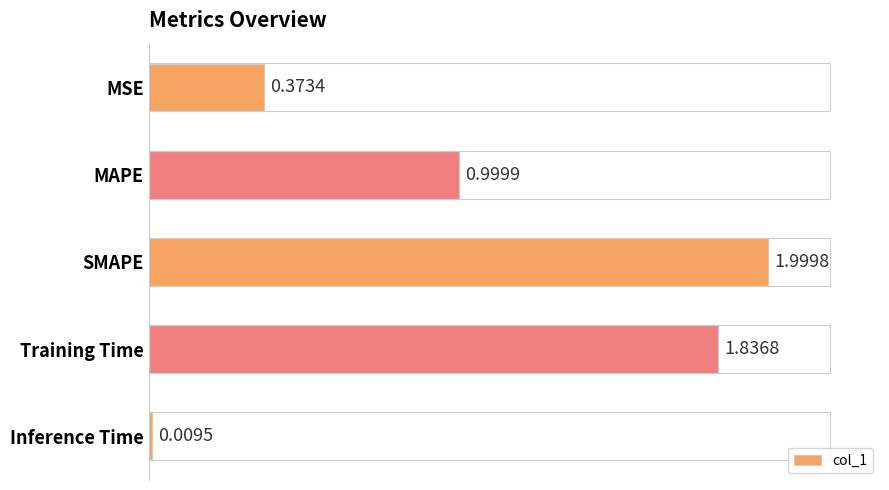

What is the difference between the values at MSE and Training Time?

1.5